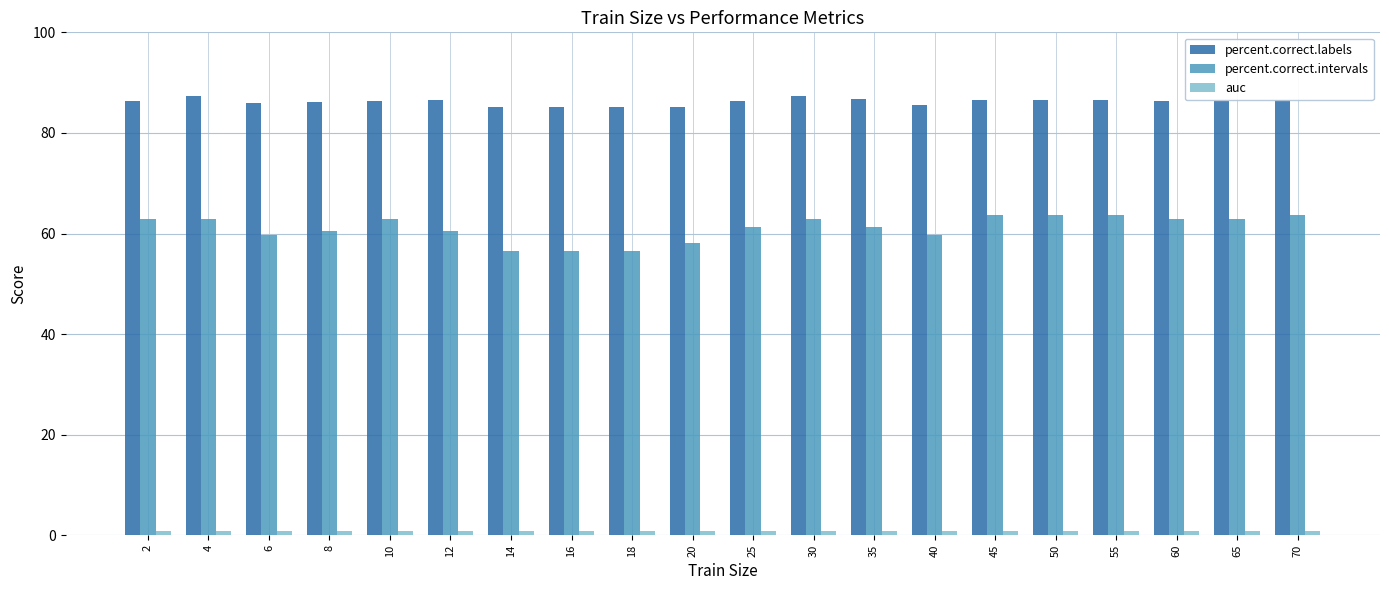

Which series has the largest range (max minus min)?

percent.correct.intervals